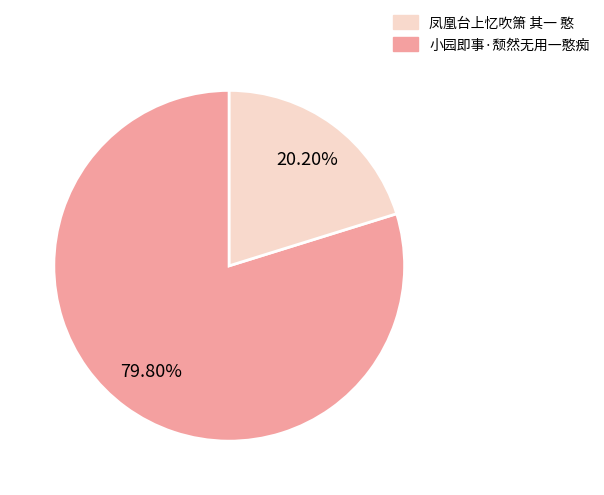

What is the largest slice in the pie chart?

凤凰台上忆吹箫 其一 憨